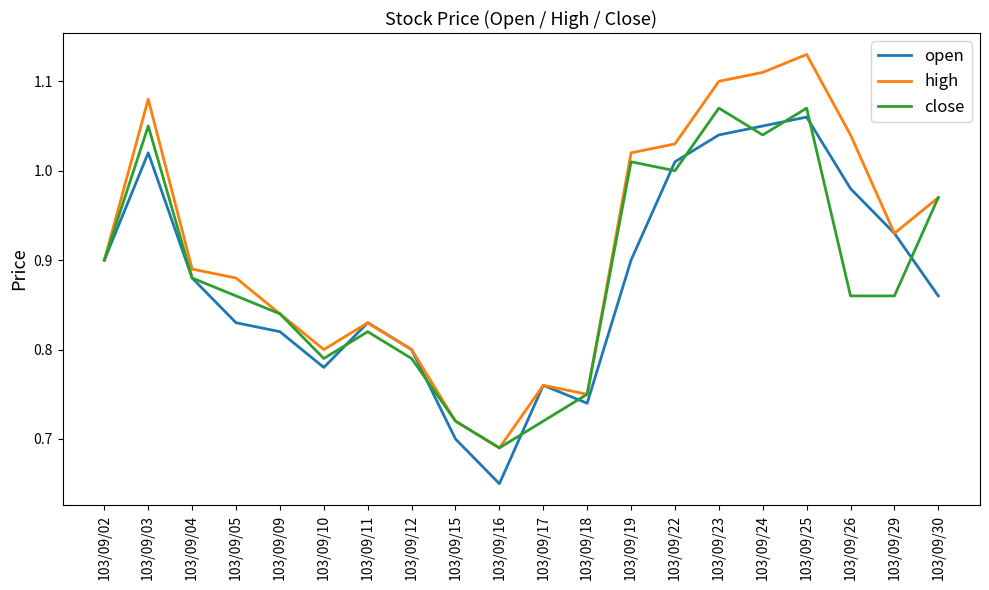

How many lines are shown in the chart?

3